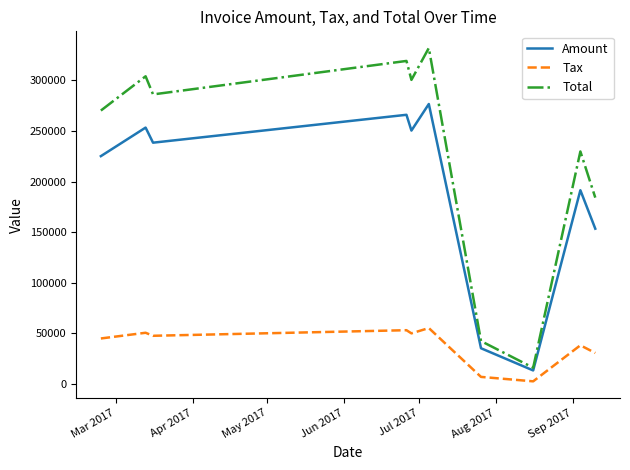

True or false: Tax and Amount intersect in this chart.

False